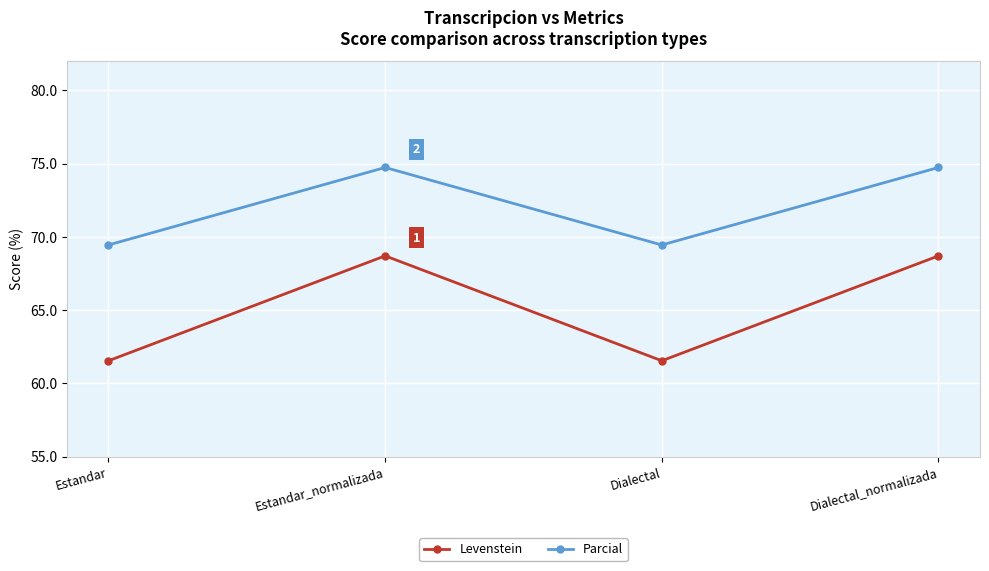

What is the minimum value for Parcial?

69.4